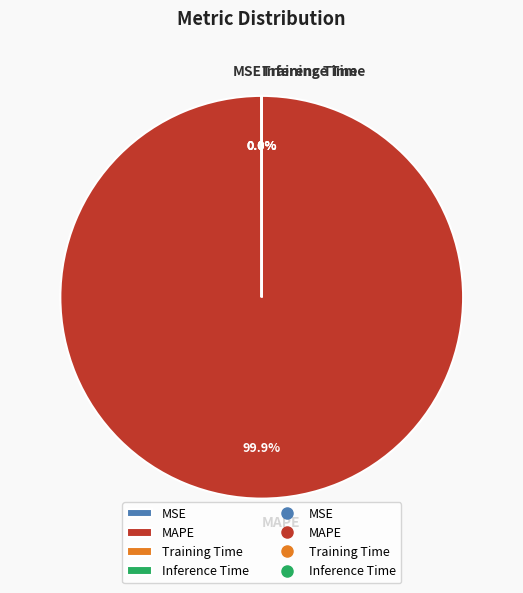

Which category has the biggest portion of the pie?

MAPE